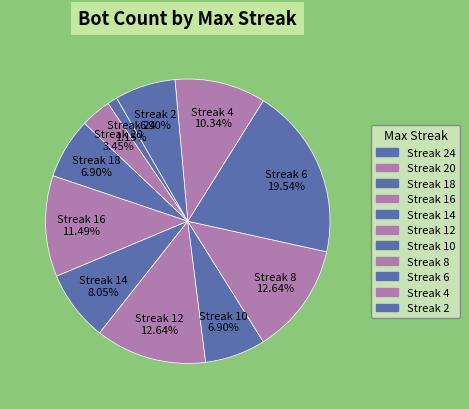

Combined, do Streak 24 and Streak 20 account for over 50%?

No